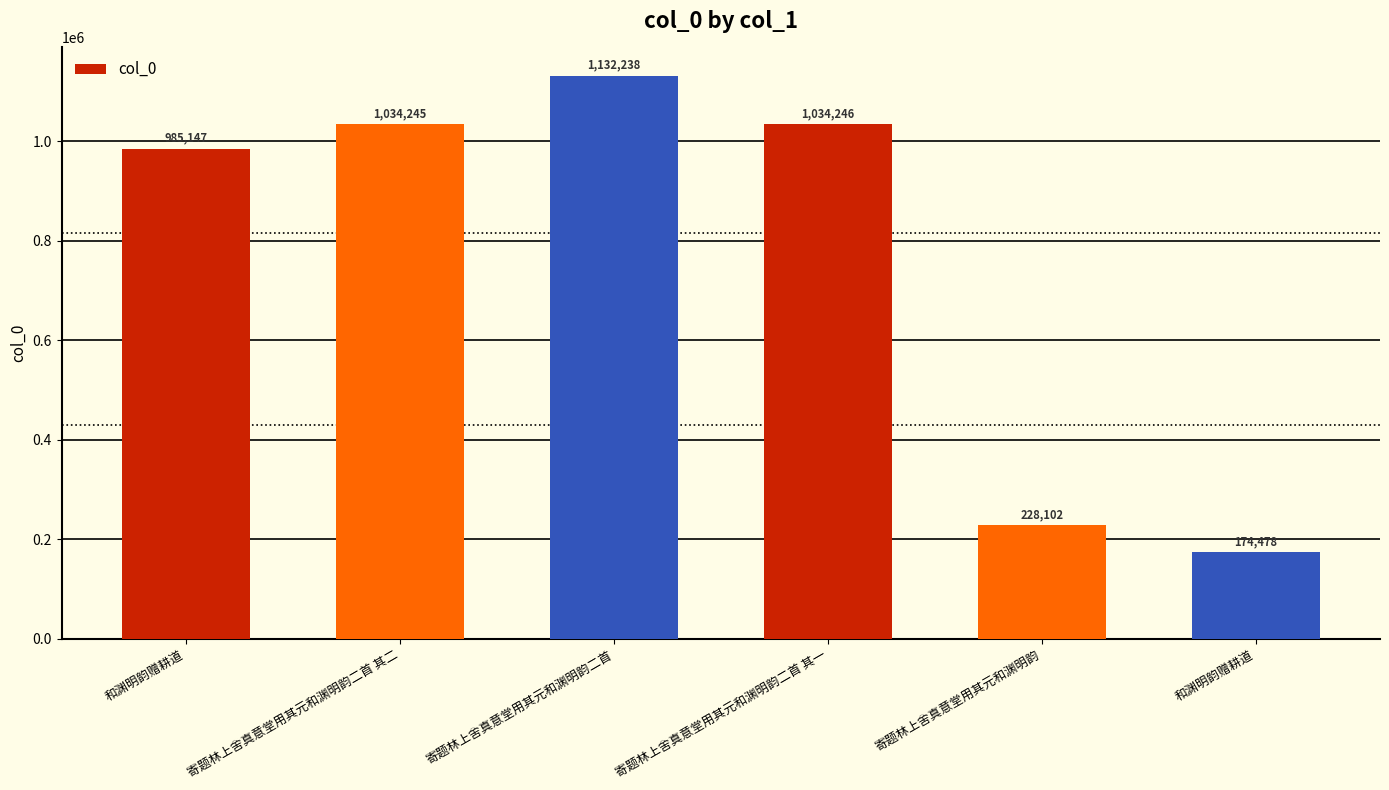

What is the minimum value shown in the chart?

174478